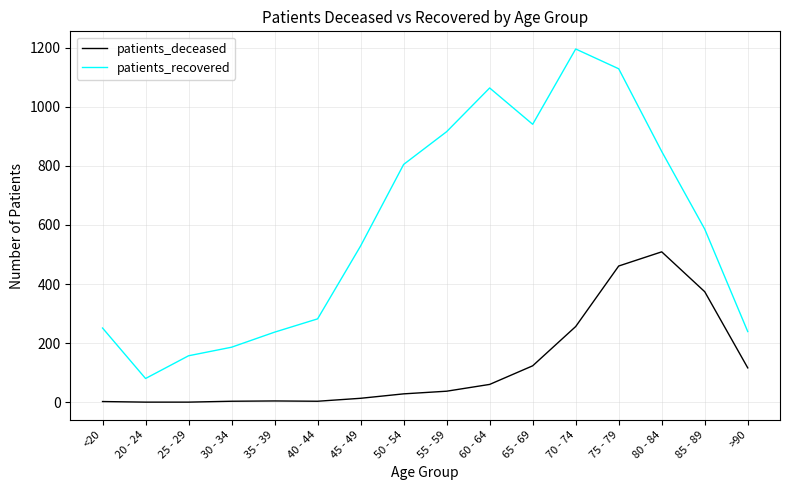

True or false: patients_recovered and patients_deceased cross at least once.

False